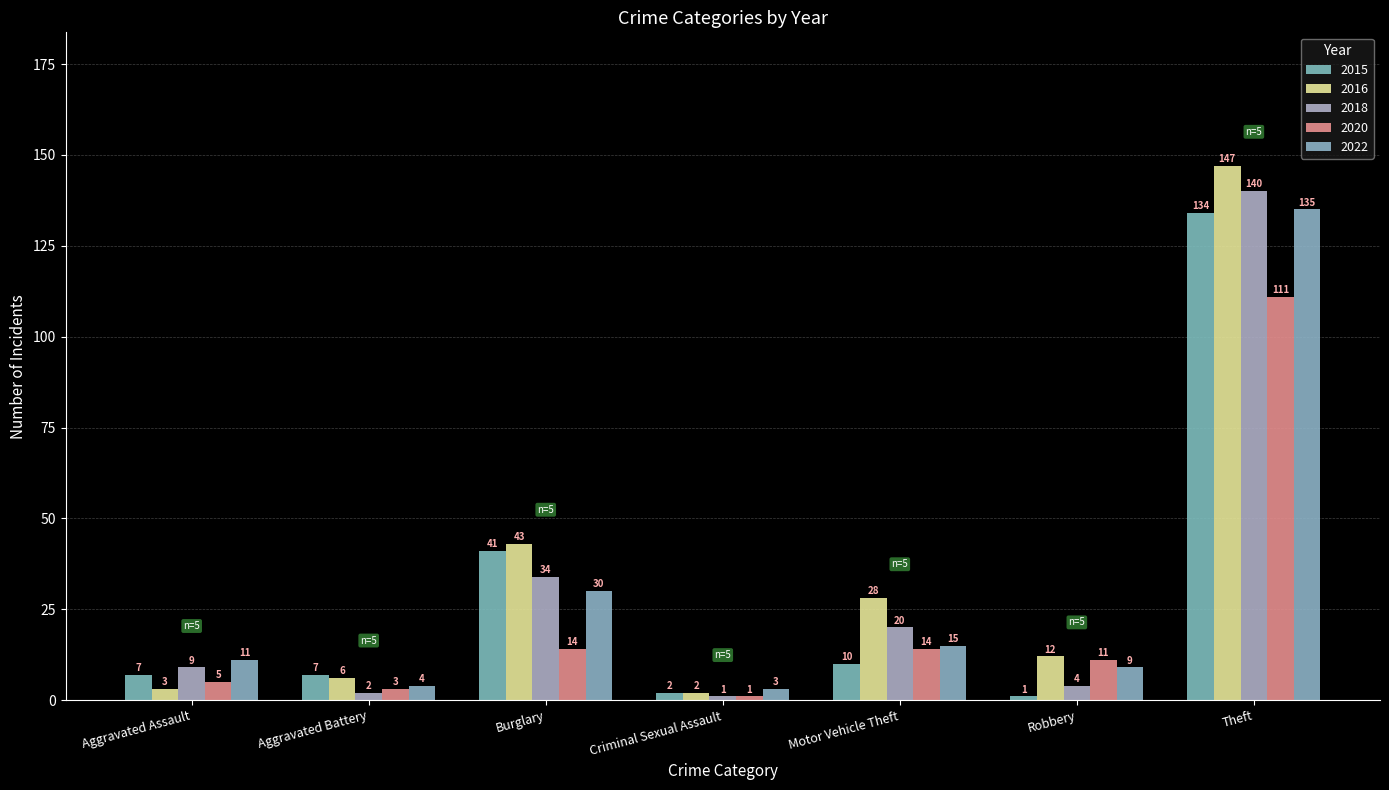

What is the highest value of the 2015 series?

134